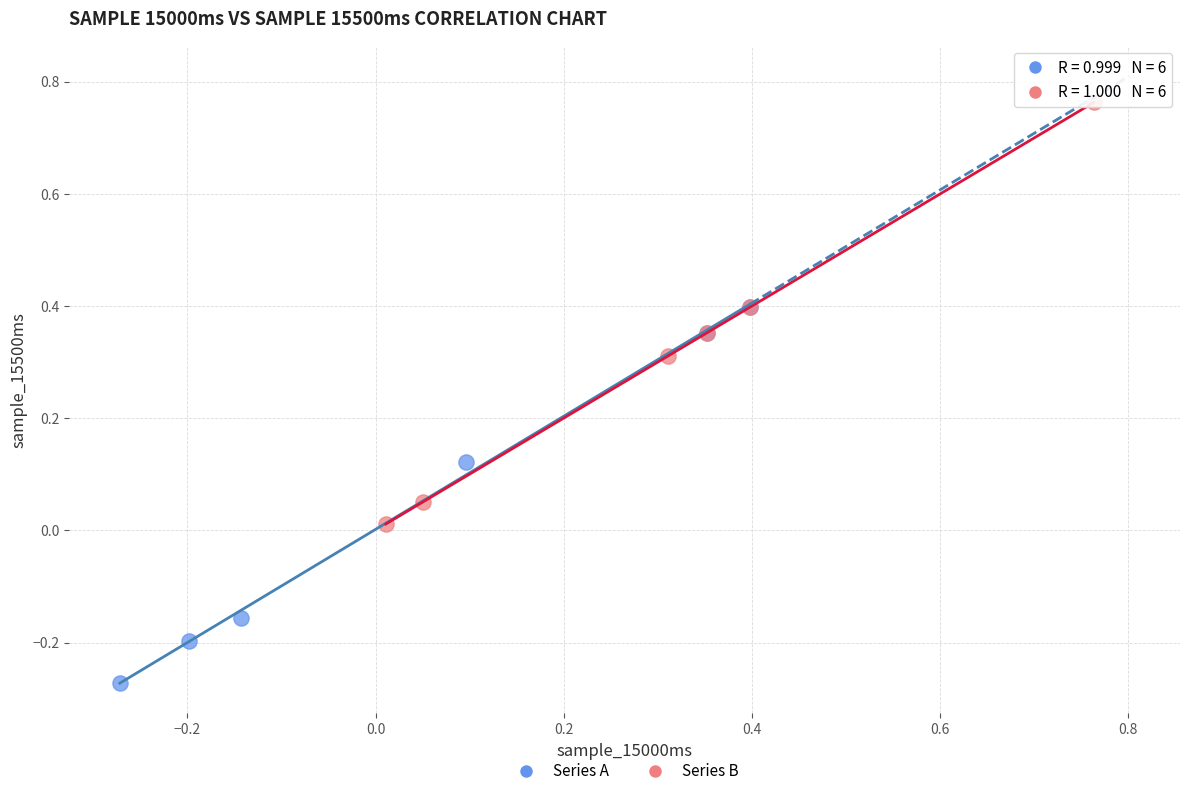

Which series contains the highest Y value?

Series B